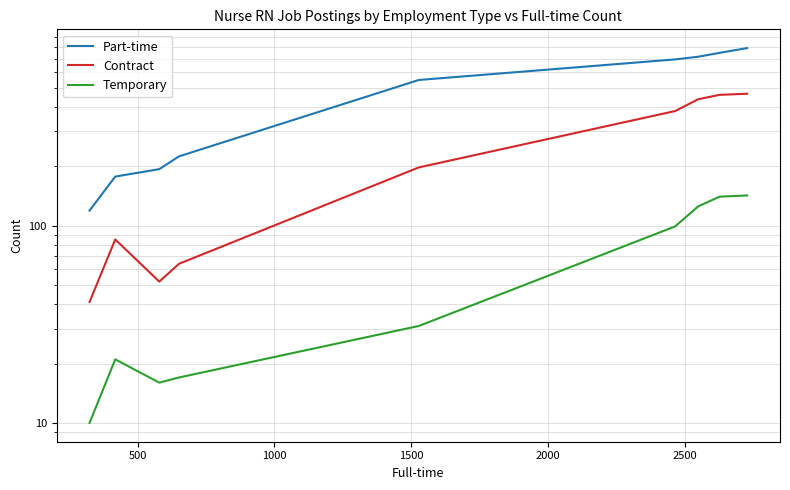

What is the greatest value displayed?

792